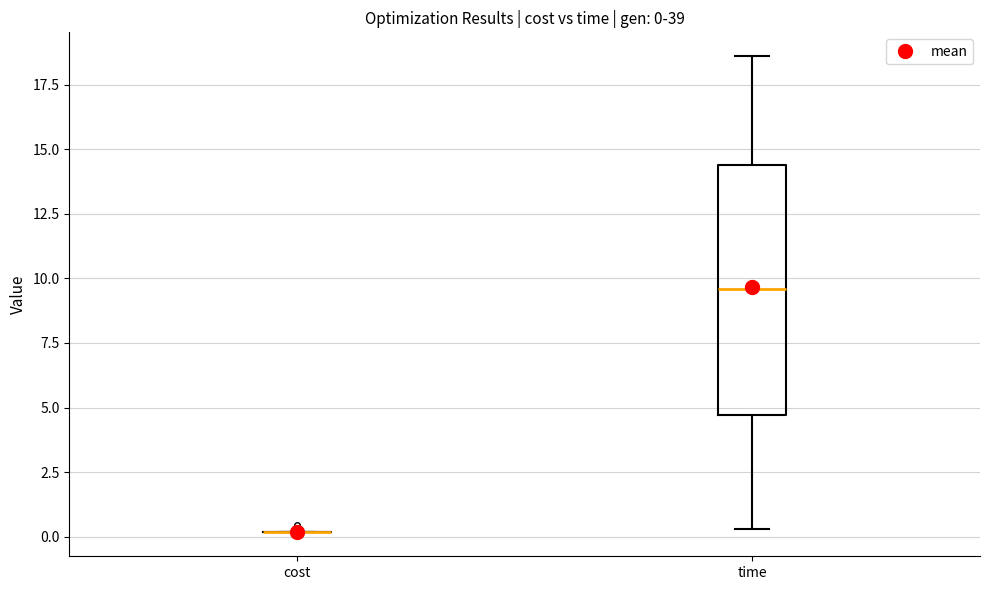

Which box is the tallest, from its lower edge to its upper edge?

time